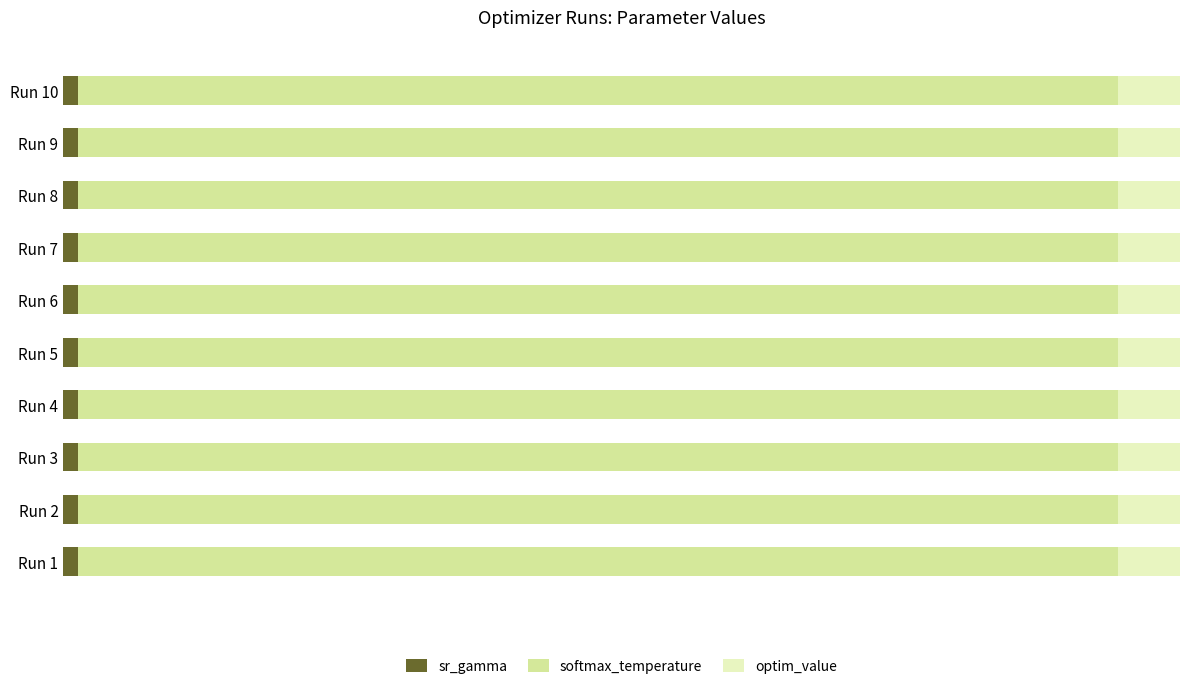

What are all the series names shown in the legend?

sr_gamma, softmax_temperature, optim_value